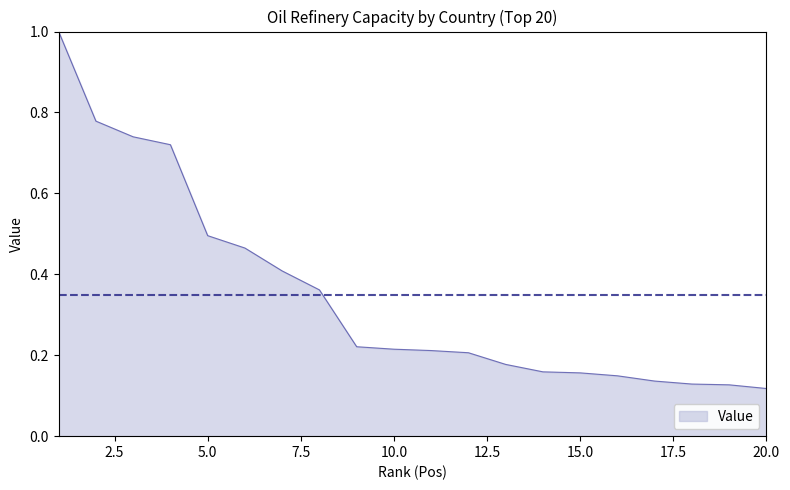

What is the greatest value displayed?

1.0